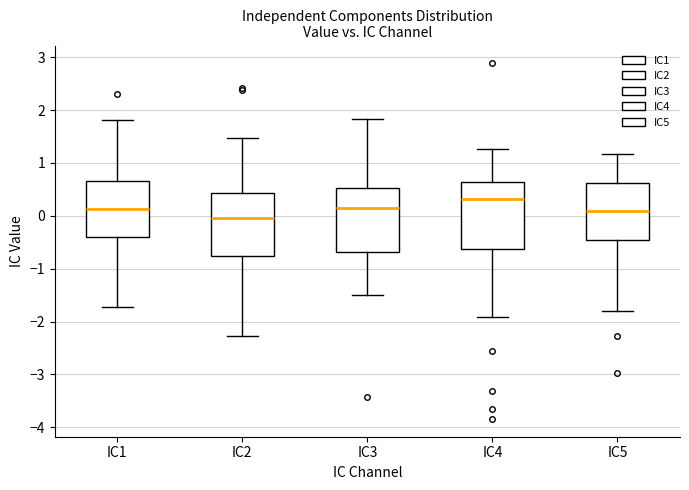

Reading left to right, transcribe this box plot: for each box, give where its median line is, the range the box spans, and where its two whiskers end, as read against the y-axis. The values are not printed on the chart, so give them approximately, as read against the axis.

IC1: median 0.1, box -0.4 to 0.7, whiskers -1.7 to 1.8
IC2: median 0.0, box -0.8 to 0.4, whiskers -2.3 to 1.5
IC3: median 0.1, box -0.7 to 0.5, whiskers -1.5 to 1.8
IC4: median 0.3, box -0.6 to 0.6, whiskers -1.9 to 1.3
IC5: median 0.1, box -0.5 to 0.6, whiskers -1.8 to 1.2